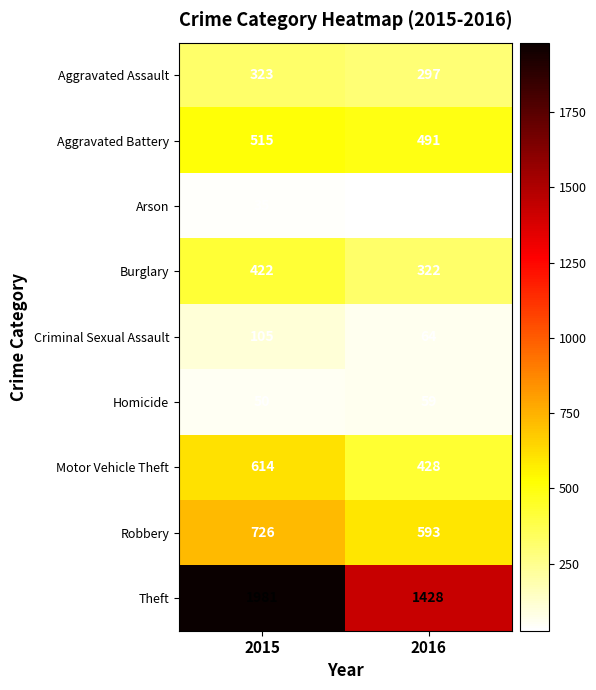

Which category has the highest value across all series?

2015